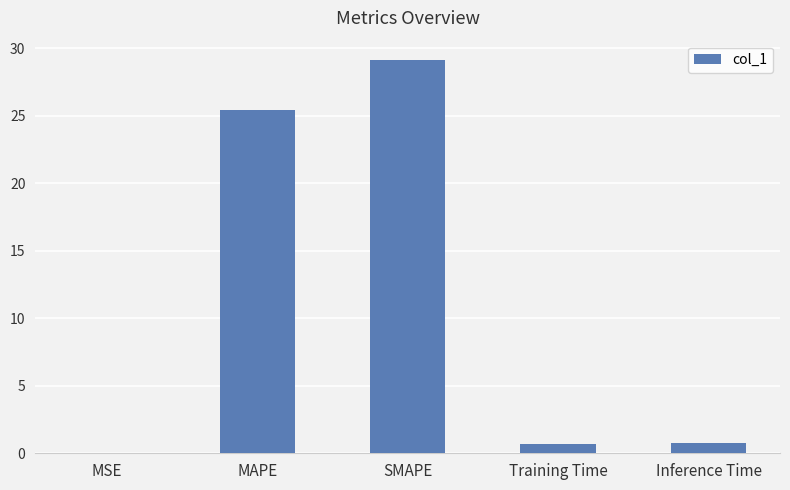

How many series are shown in this chart?

1